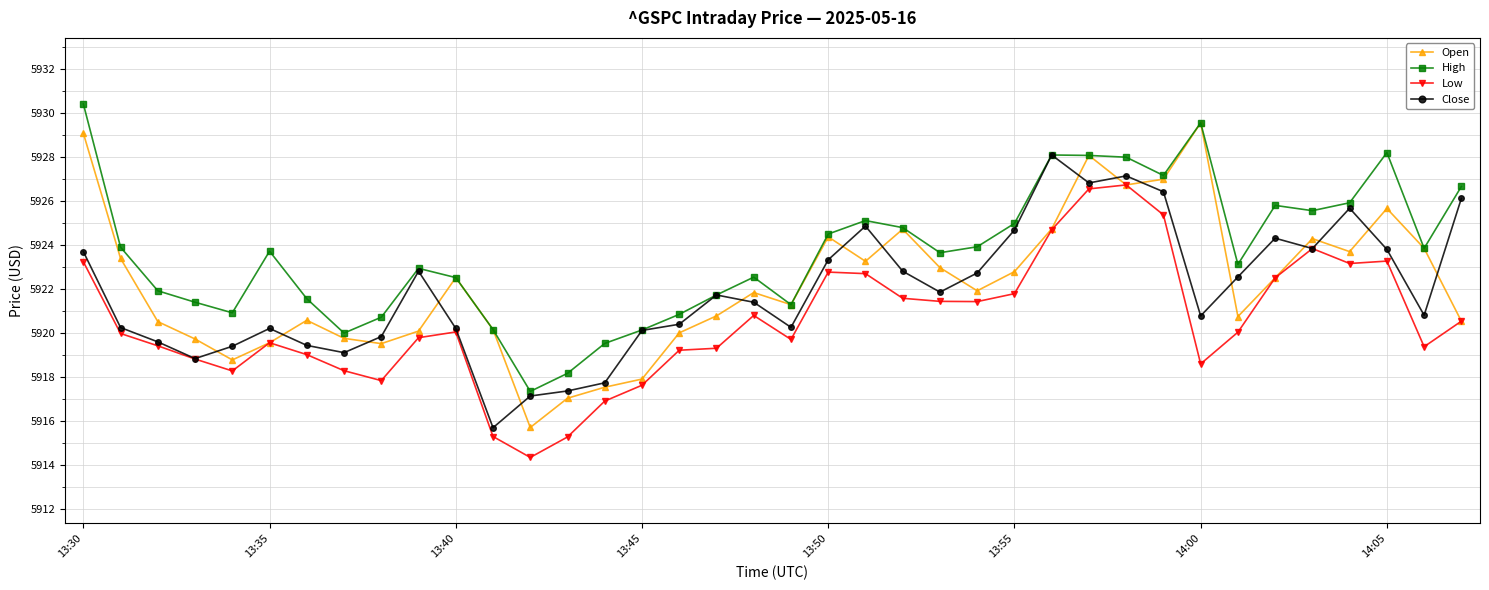

Which series has the largest total across all categories?

High